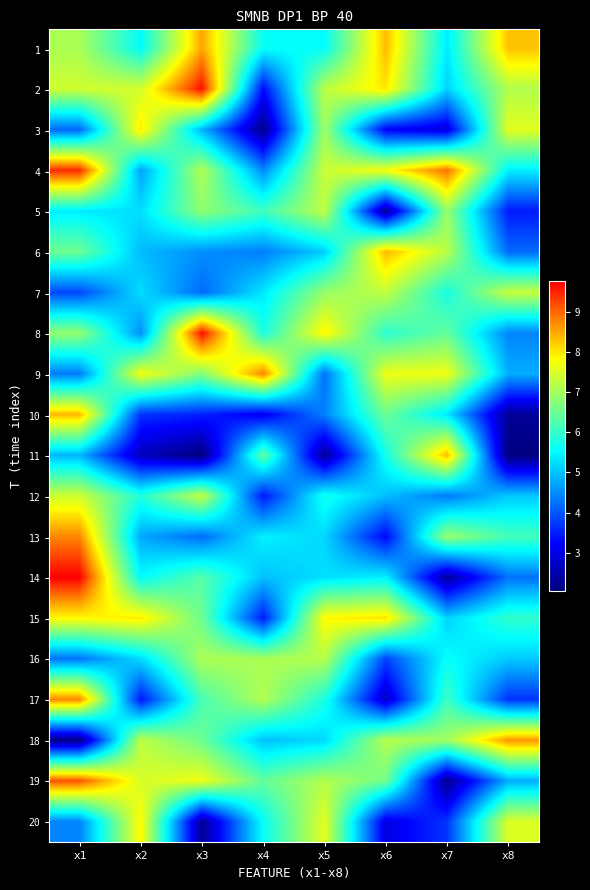

At which category is the sum across all series the highest?

x1